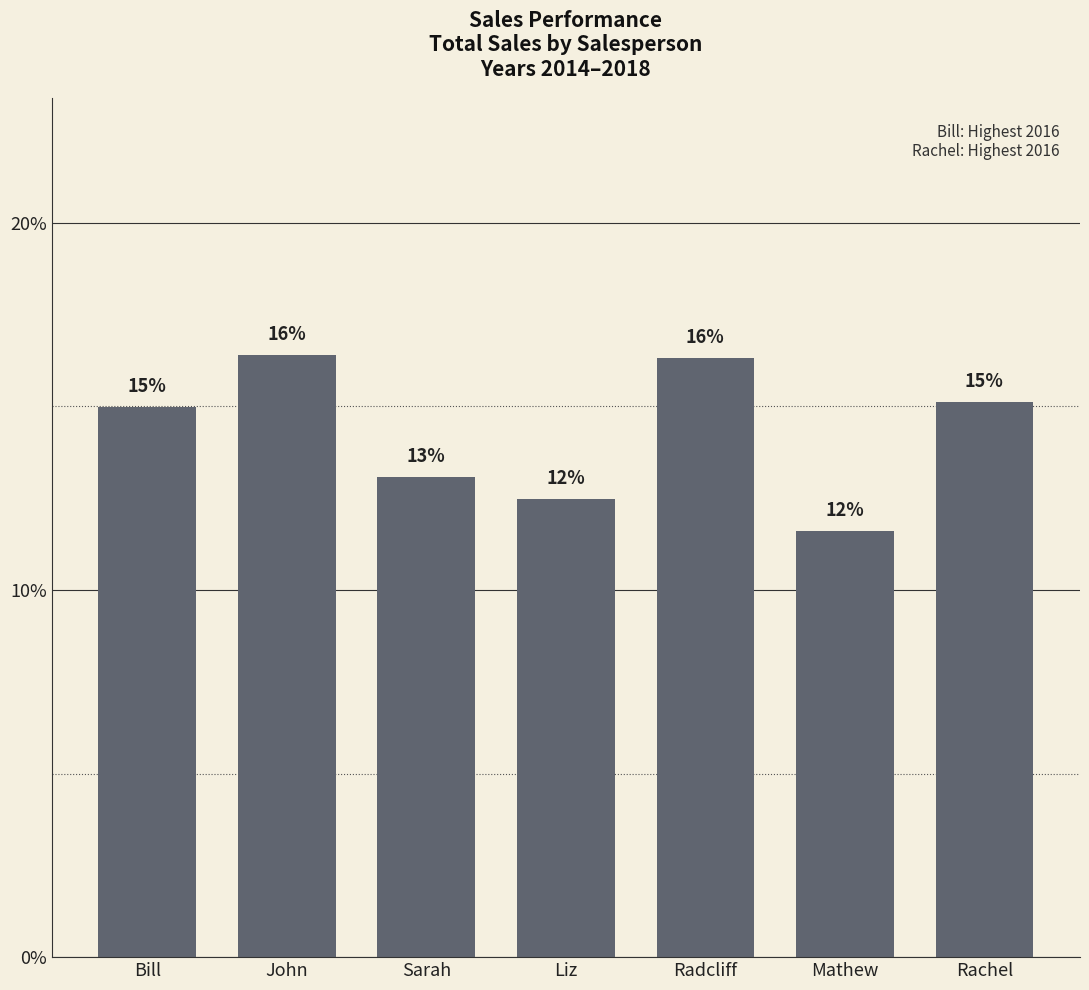

How many values are between 0 and 1?

7